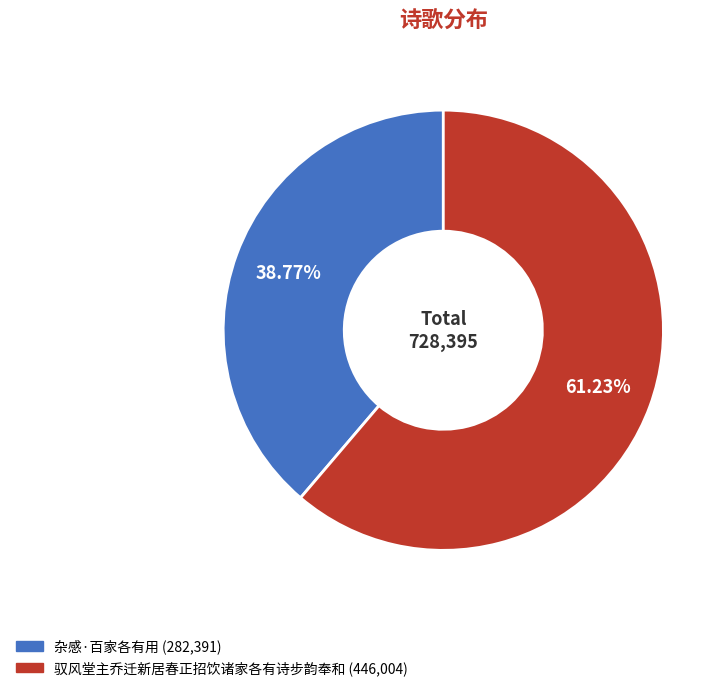

Which has a higher value, 驭风堂主乔迁新居春正招饮诸家各有诗步韵奉和 or 杂感·百家各有用?

驭风堂主乔迁新居春正招饮诸家各有诗步韵奉和